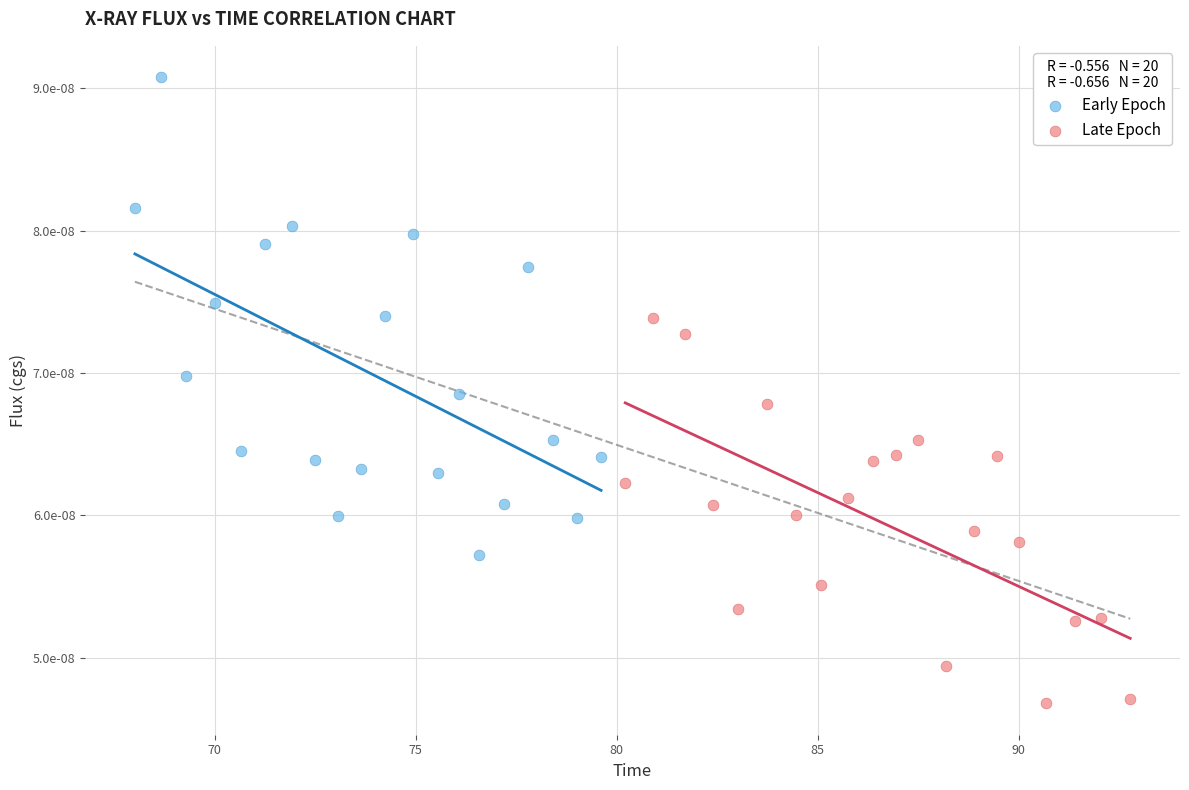

What are all the series names shown in the legend?

Early Epoch, Late Epoch